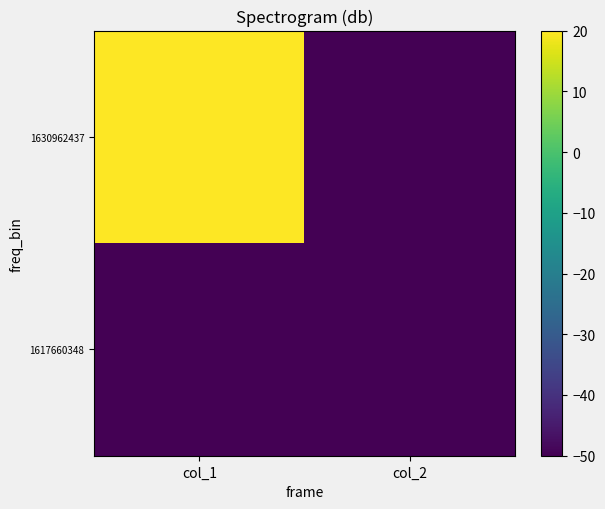

Which label corresponds to the largest value in the chart?

col_1